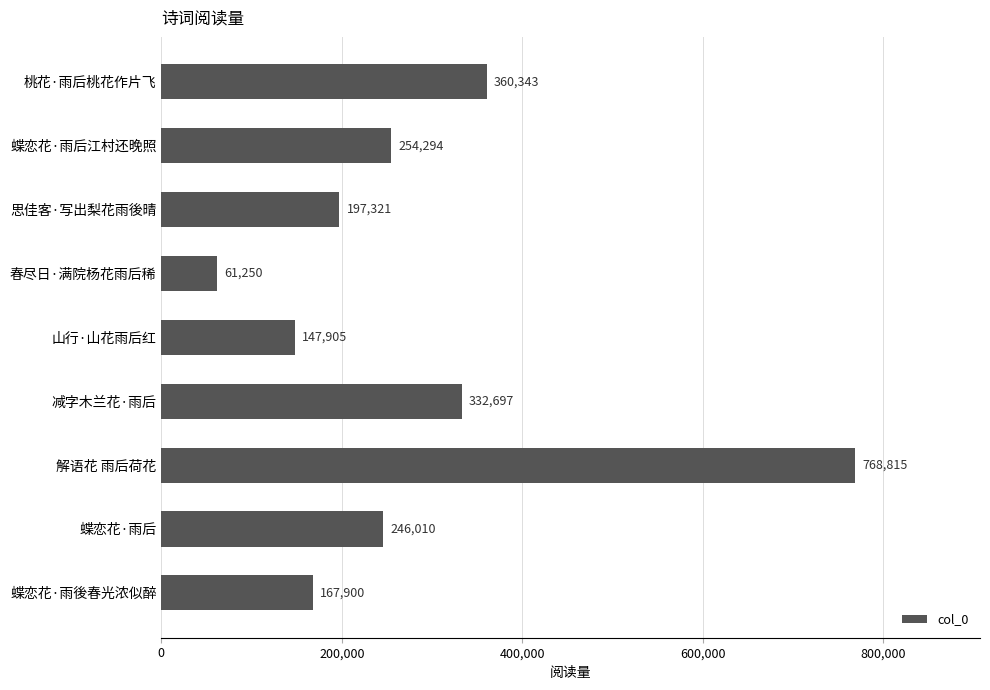

Reading bottom to top, transcribe all the data shown in this chart.

蝶恋花·雨後春光浓似醉=167900	蝶恋花·雨后=246010	解语花 雨后荷花=768815	减字木兰花·雨后=332697	山行·山花雨后红=147905	春尽日·满院杨花雨后稀=61250	思佳客·写出梨花雨後晴=197321	蝶恋花·雨后江村还晚照=254294	桃花·雨后桃花作片飞=360343